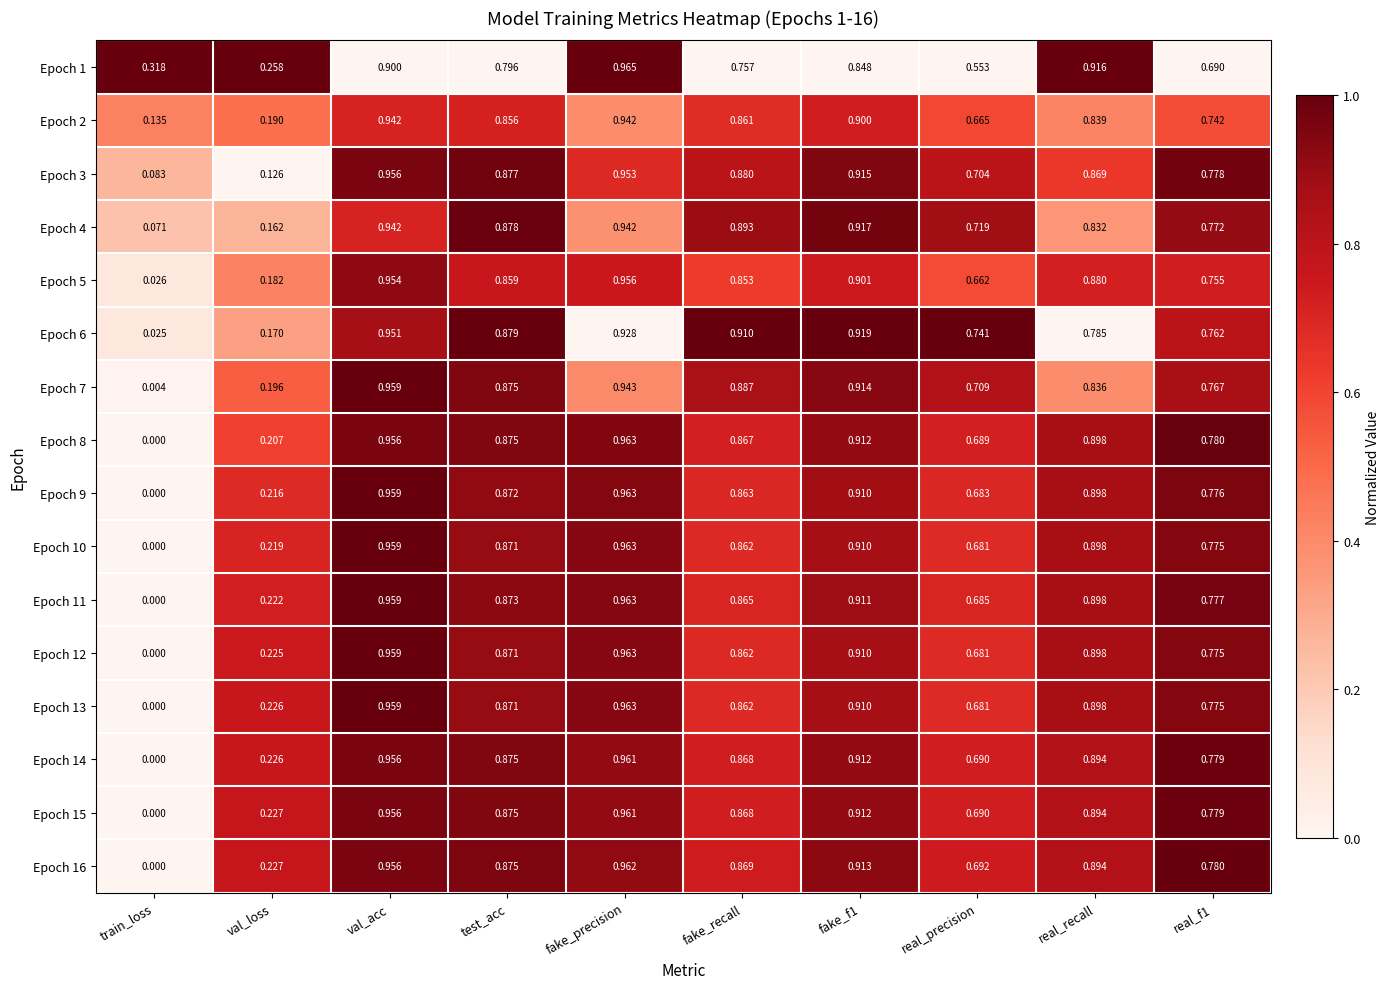

Is the value of Epoch 15 at real_precision greater than the value of Epoch 11 at test_acc?

No